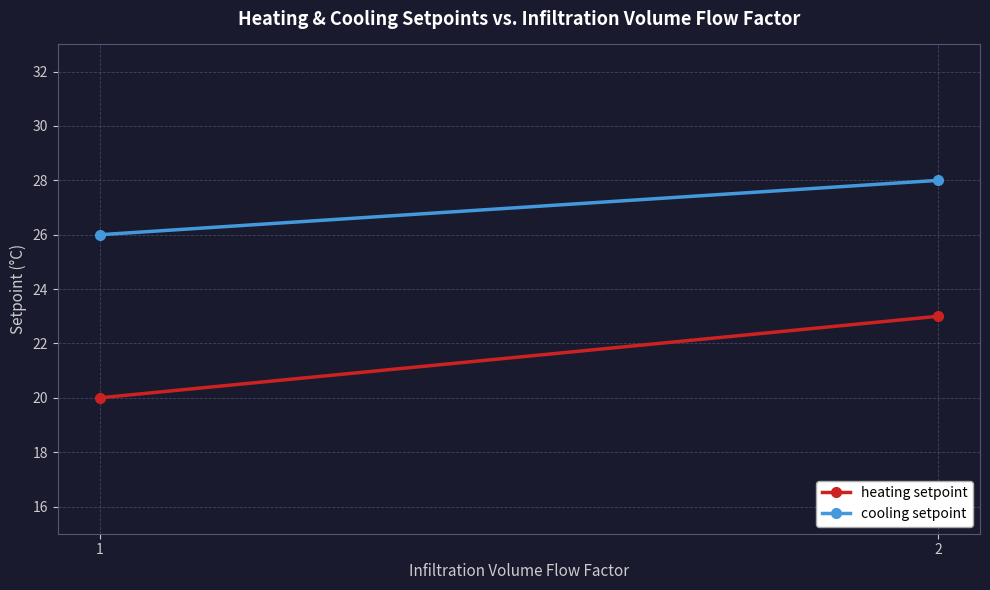

What is the total value across all series at 2?

51